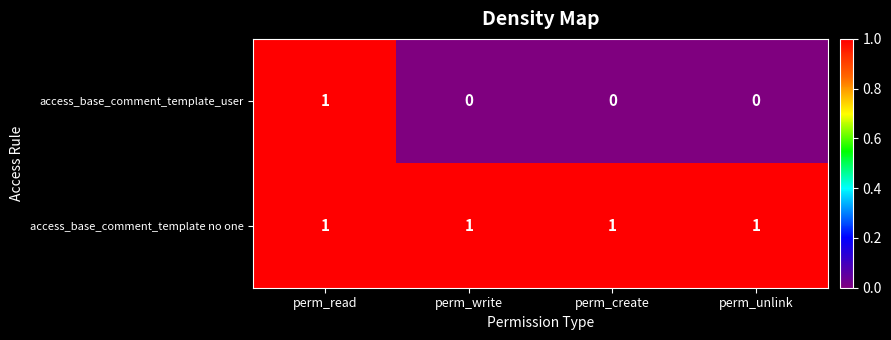

How many series are shown in this chart?

2